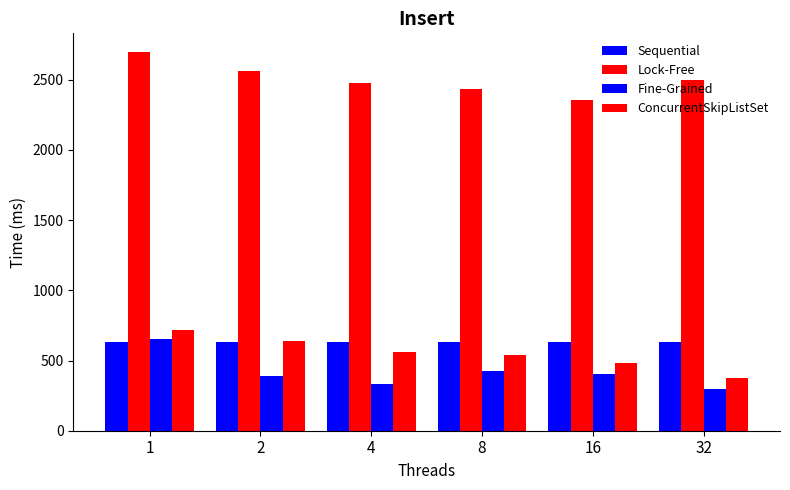

What is the difference between the maximum and minimum values in the Fine-Grained series?

354.3